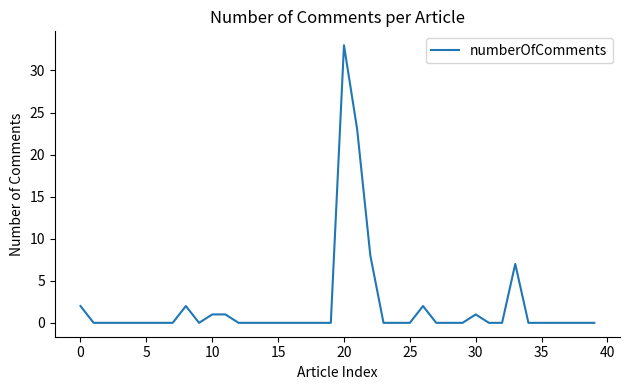

What is the difference between the maximum and minimum values?

33